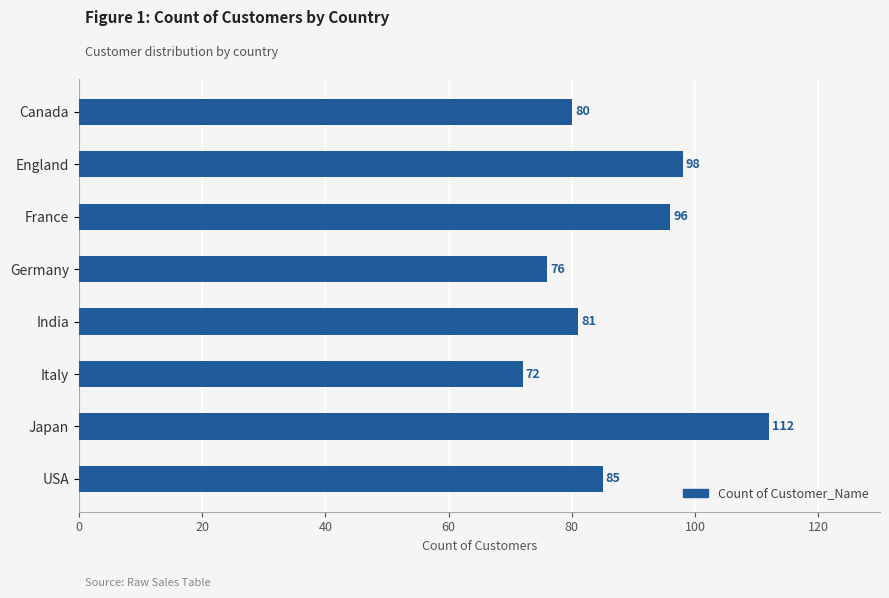

Reading top to bottom, what are all the values shown in this chart?

Canada=80	England=98	France=96	Germany=76	India=81	Italy=72	Japan=112	USA=85